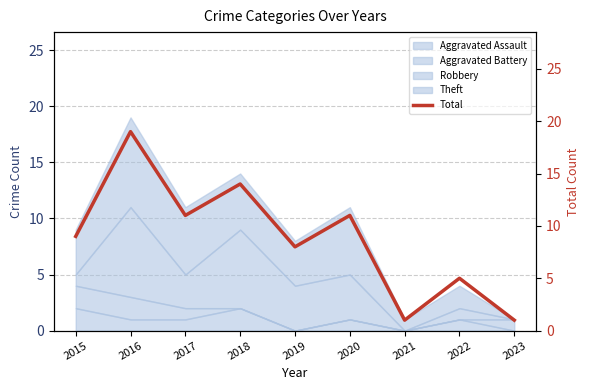

Reading left to right, extract all data points from this chart.

9	19	11	14	8	11	1	5	1